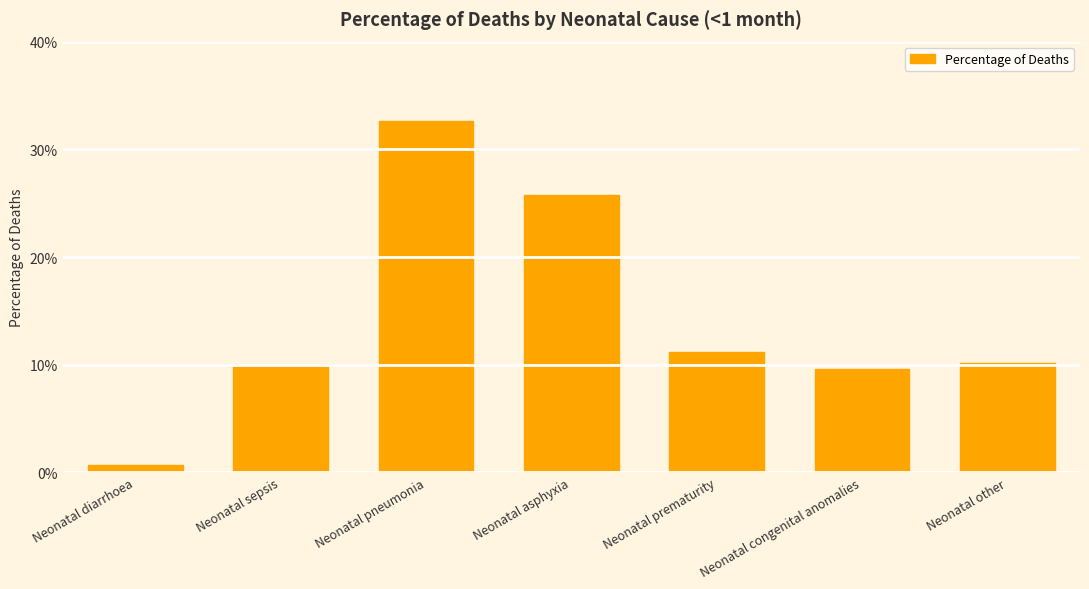

What is the label of the 1st bar from the left?

Neonatal diarrhoea